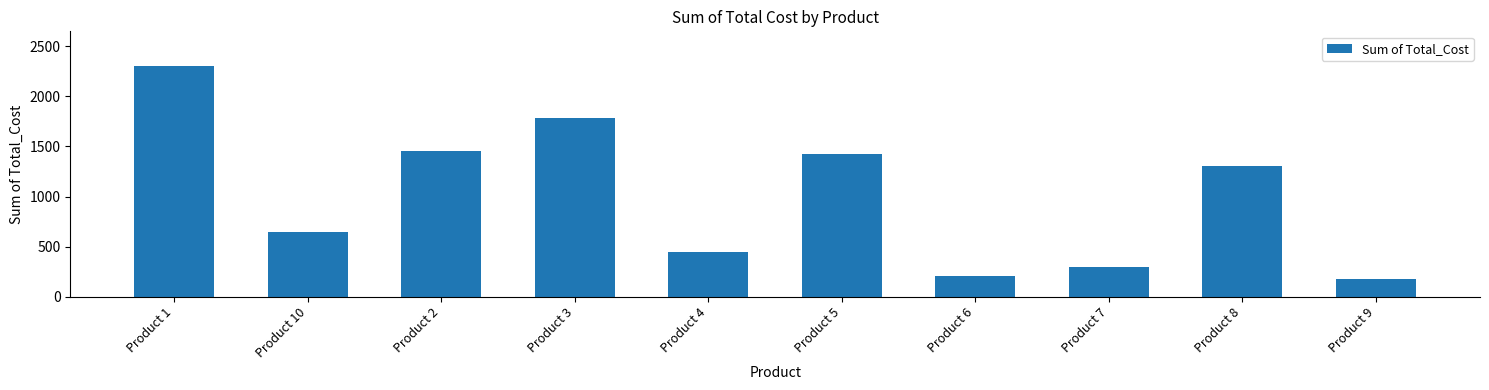

What is the smallest value displayed?

180